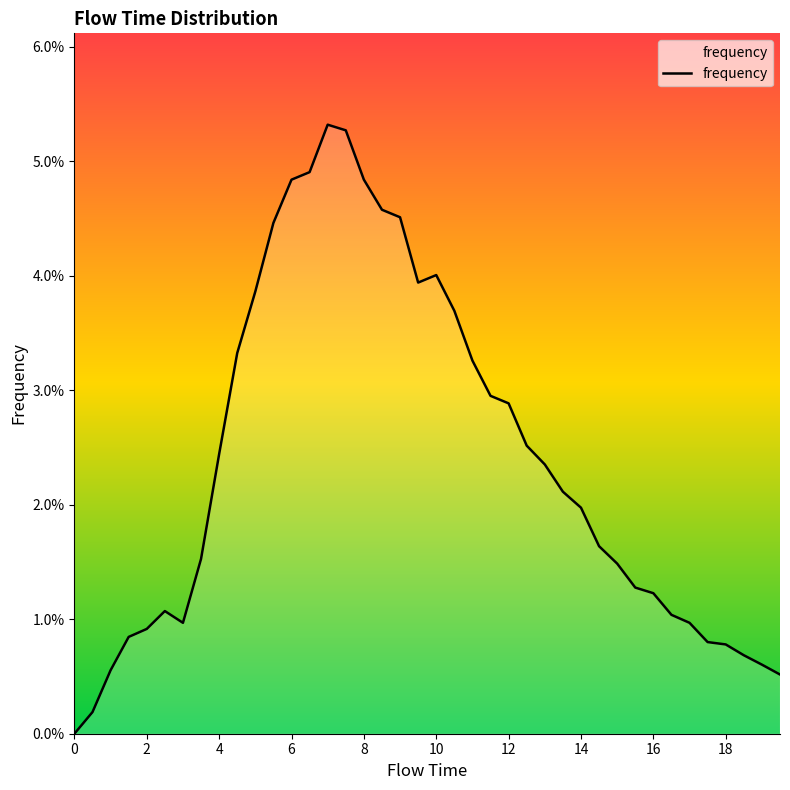

How many interior local valleys (lower than both neighbors) does the data have?

2